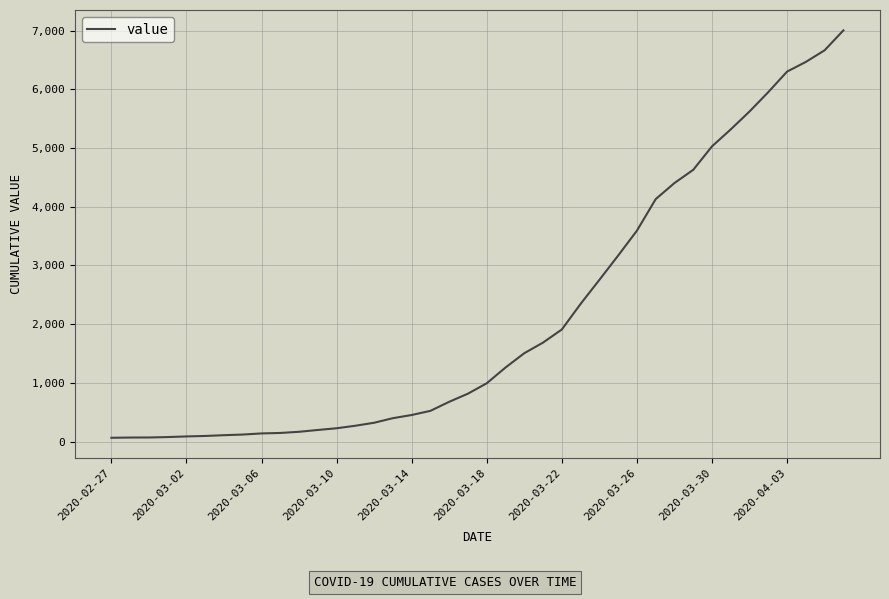

What is the average value?

2144